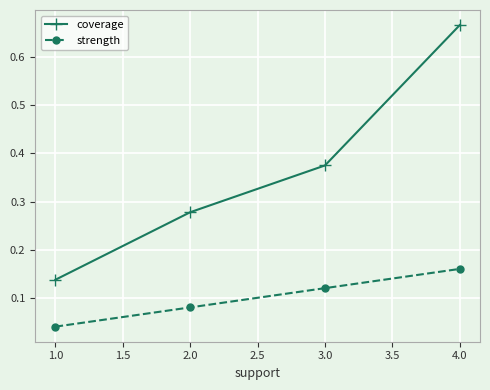

At which label does coverage reach its minimum?

1.0